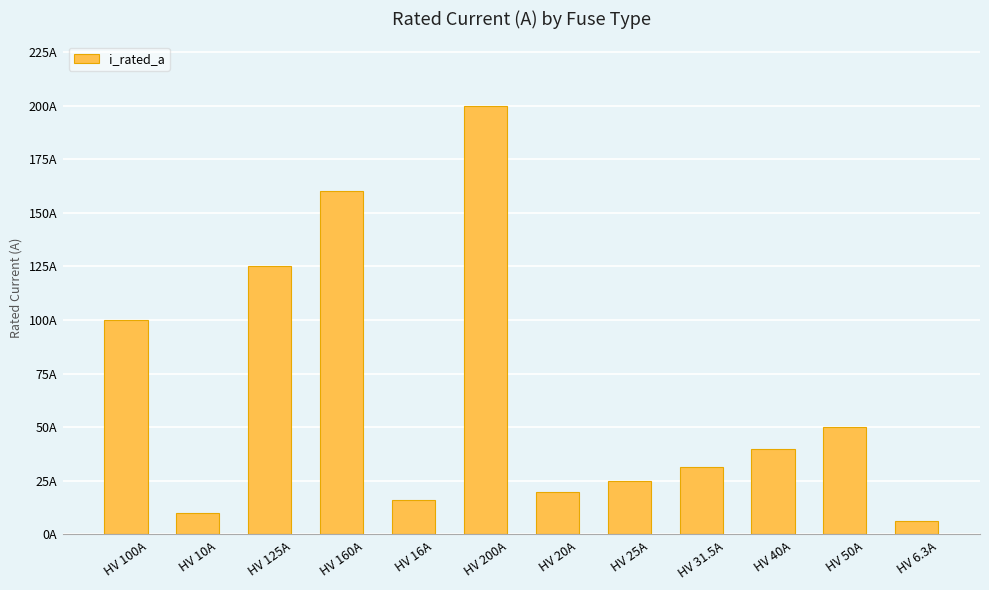

Does the chart contain any negative values?

No